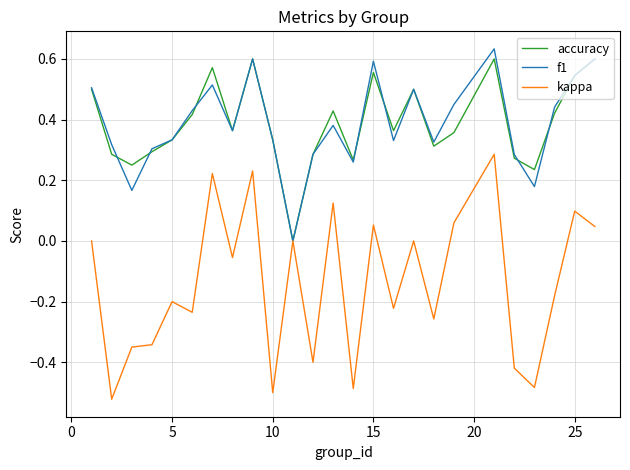

How many values in the f1 series exceed 0?

24